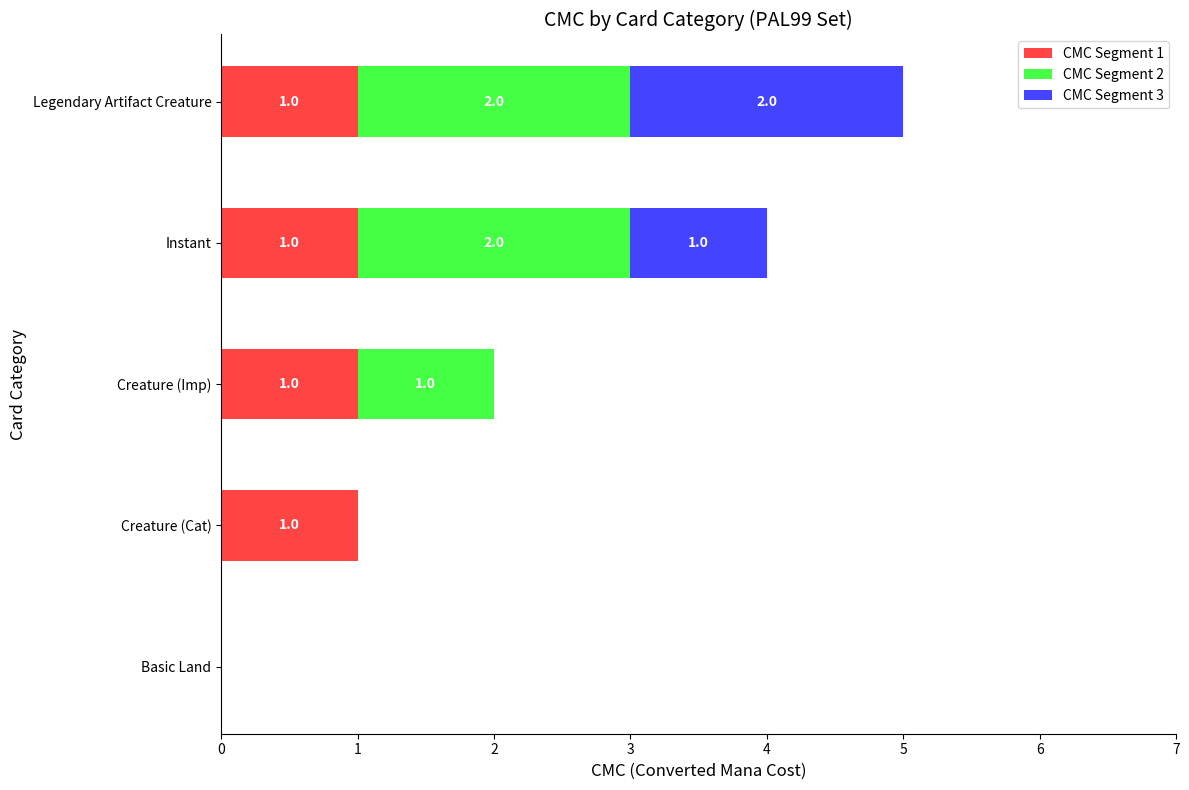

Is it true that CMC Segment 1 equals 1 at Basic Land?

False